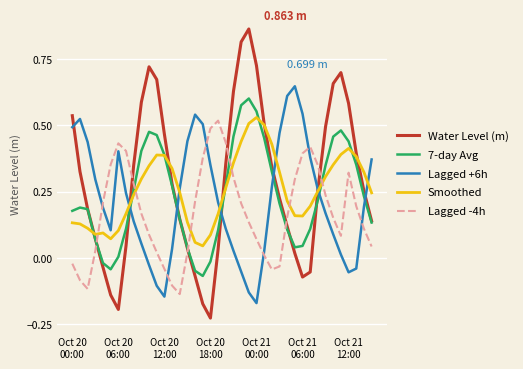

Which series has the largest range (max minus min)?

Water Level (m)